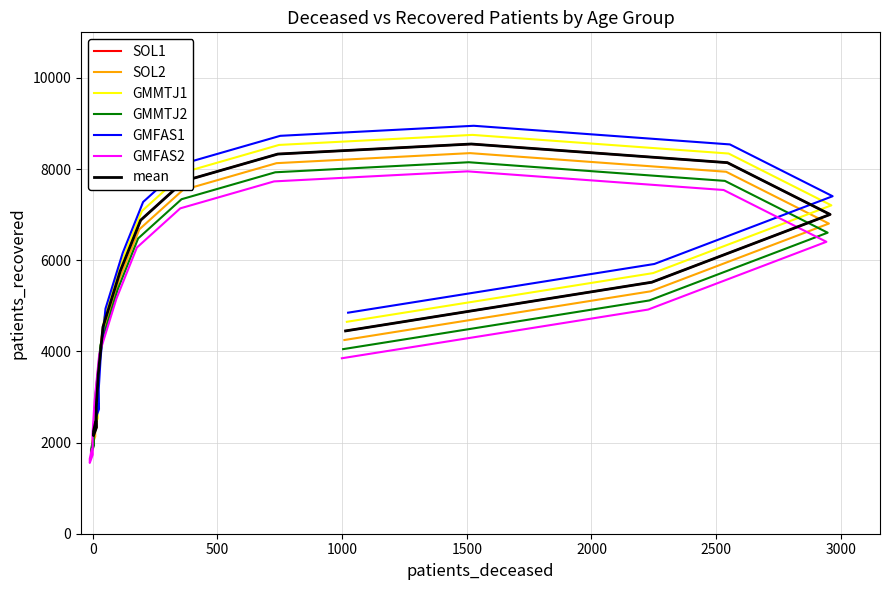

True or false: patients_recovered and patients_deceased cross at least once.

False